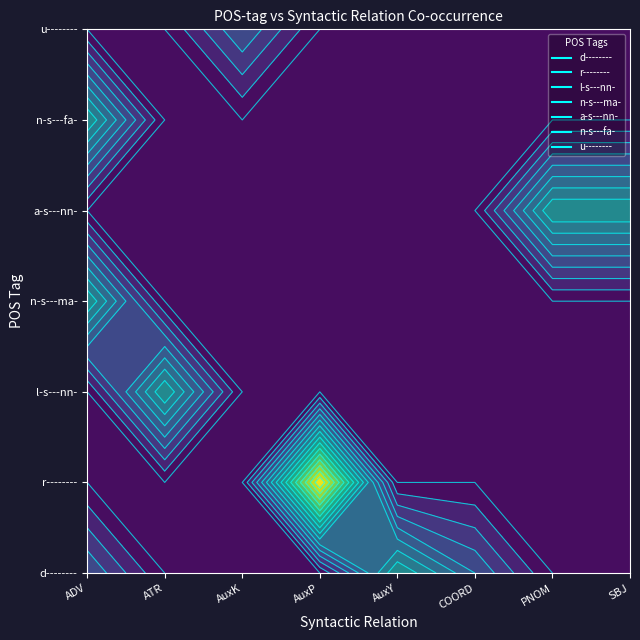

Is the value of r-------- at 8 greater than the value of l-s---nn- at 0?

Yes